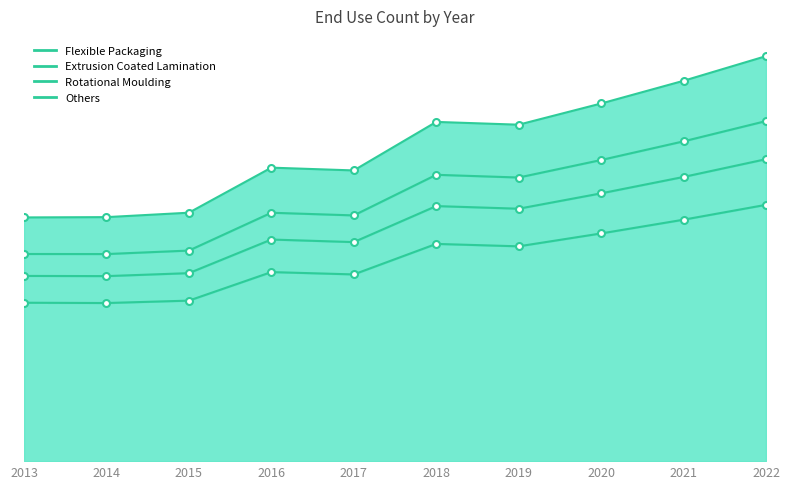

Reading left to right, list all the values displayed in this chart.

Flexible Packaging: 2013=800.4	2014=798.9	2015=811.0	2016=955.2	2017=943.4	2018=1097.6	2019=1085.4	2020=1150.5	2021=1219.9	2022=1295.0
Extrusion Coated Lamination: 2013=1231.3	2014=1232.8	2015=1255.2	2016=1482.8	2017=1468.8	2018=1713.9	2019=1699.9	2020=1807.0	2021=1921.7	2022=2046.2
Rotational Moulding: 2013=1046.6	2014=1046.3	2015=1063.9	2016=1255.0	2017=1241.5	2018=1446.7	2019=1433.0	2020=1521.5	2021=1615.8	2022=1718.2
Others: 2013=935.8	2014=934.8	2015=949.8	2016=1119.7	2017=1106.7	2018=1288.7	2019=1275.4	2020=1353.0	2021=1435.9	2022=1525.7